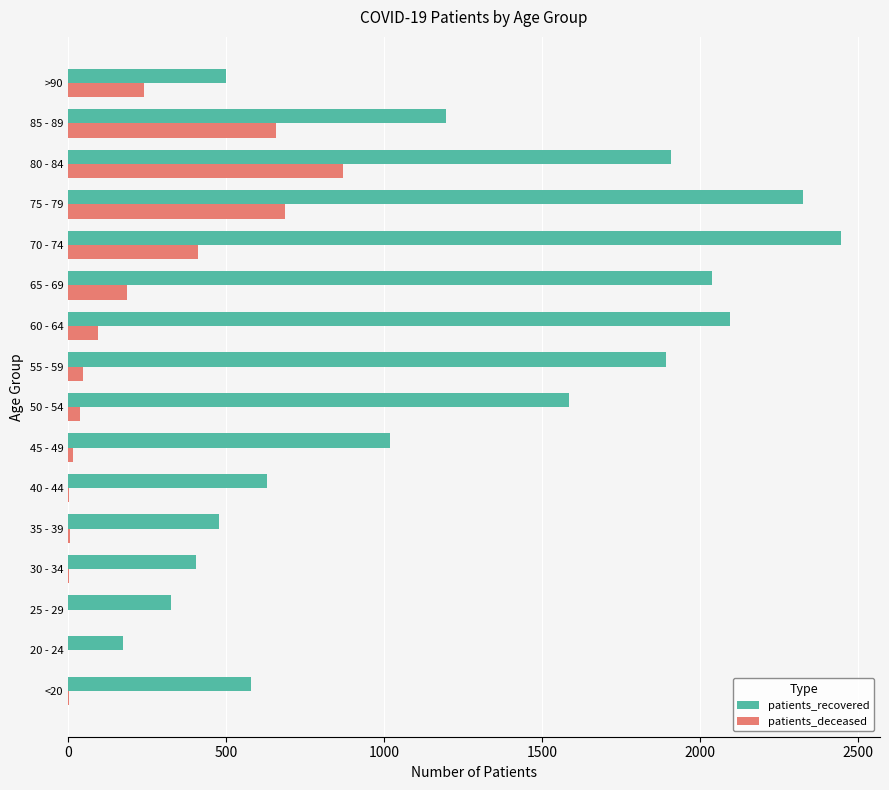

Between 40 - 44 and 55 - 59, which series saw the biggest shift?

patients_recovered